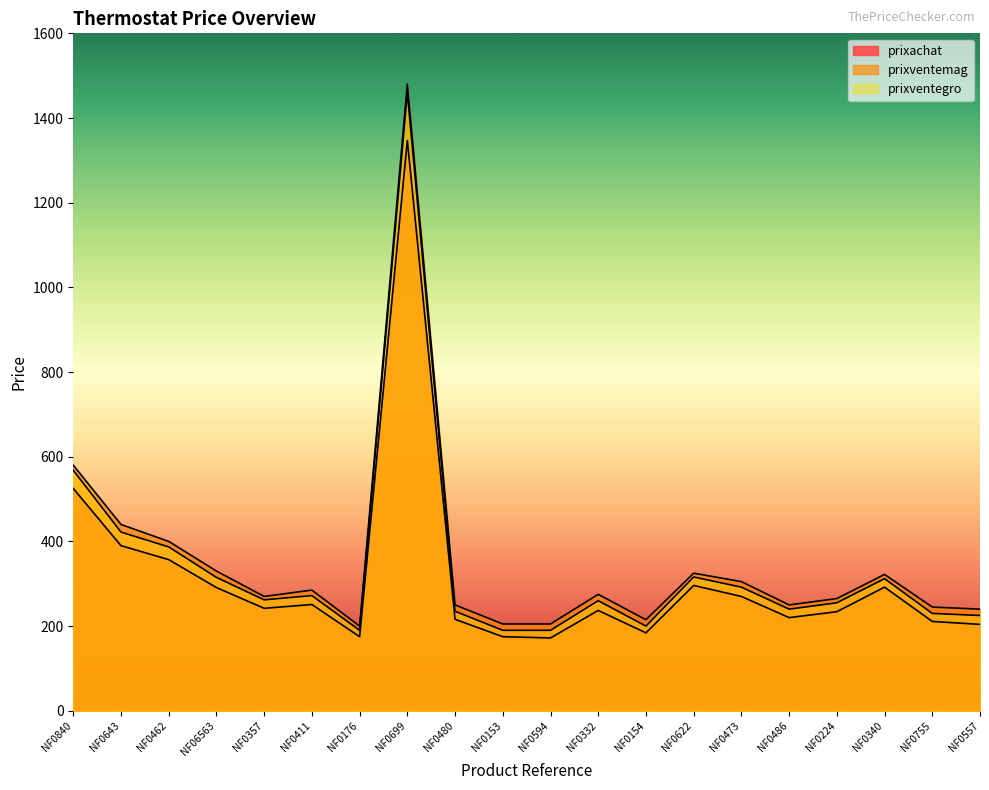

True or false: prixventegro and prixventemag cross at least once.

False